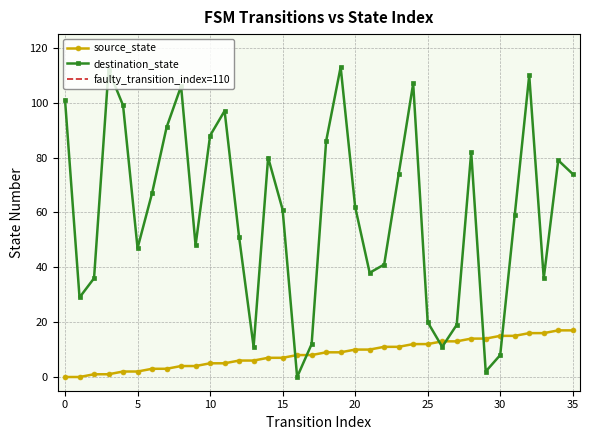

Is the value of source_state at 13 greater than the value of destination_state at 14?

No